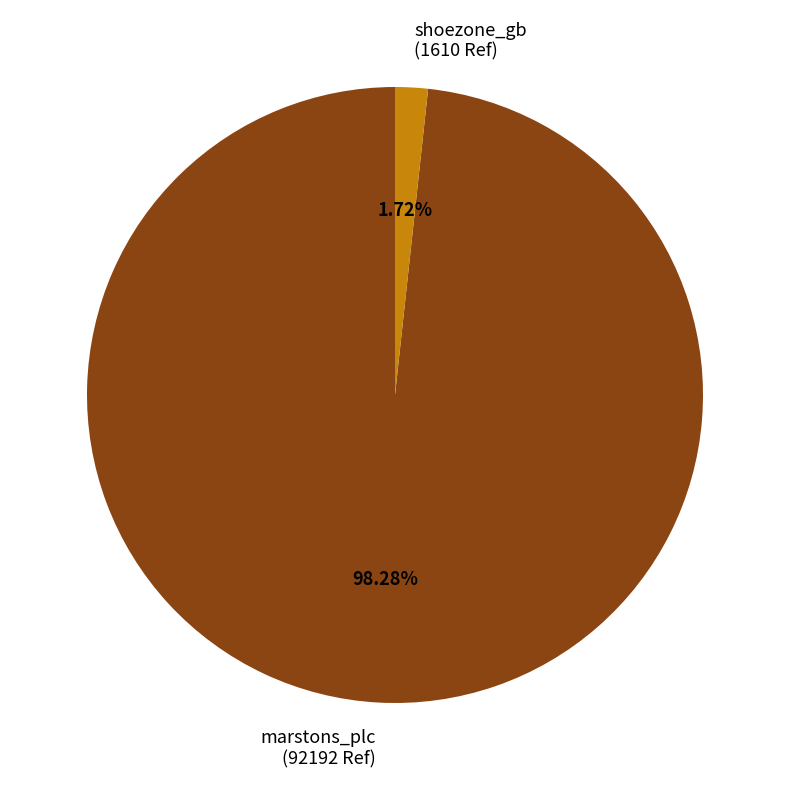

Combined, do shoezone_gb and marstons_plc account for over 50%?

Yes